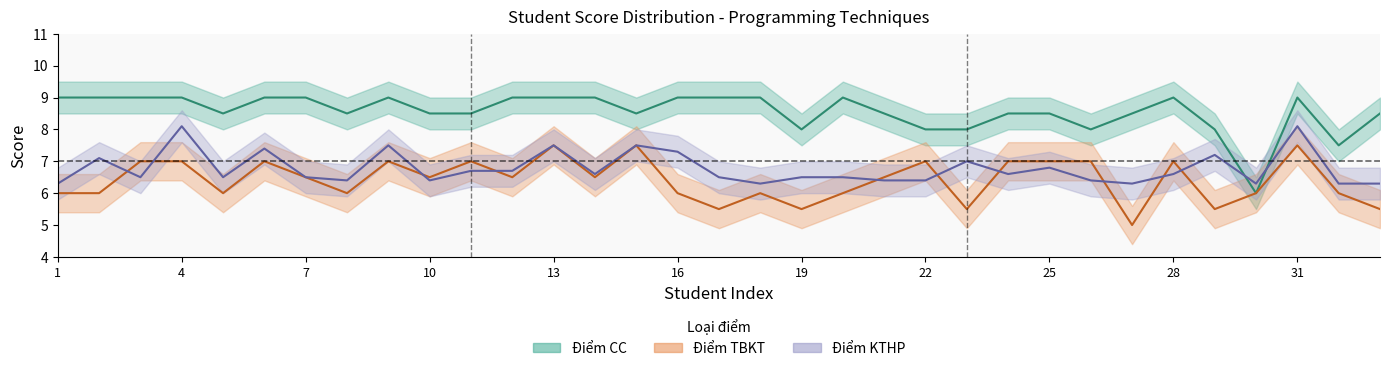

What is the difference between the Điểm TBKT values at 26 and 12?

0.5